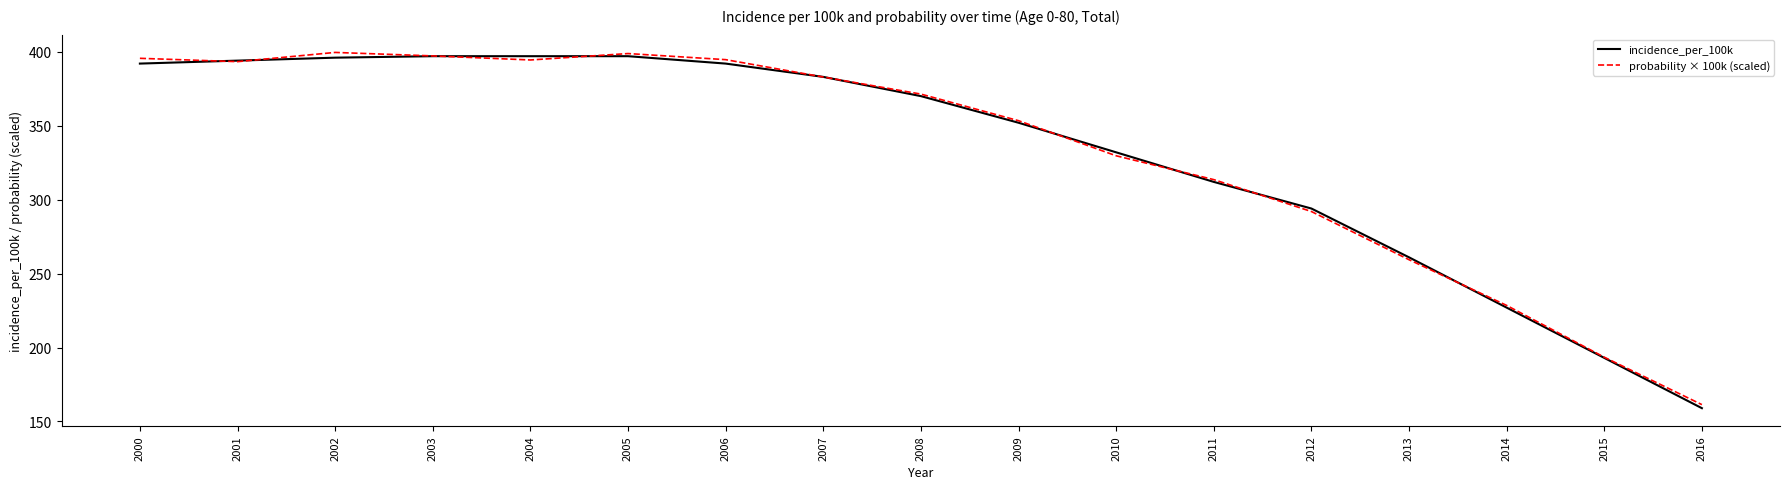

Which category has the lowest value in the probability × 100k (scaled) series?

2016